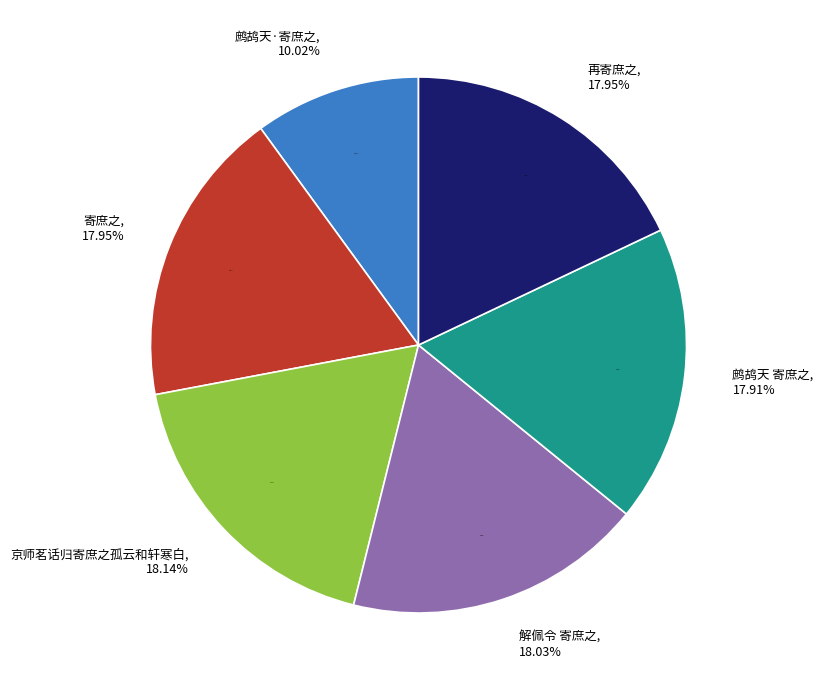

Count the number of slices in the pie.

6